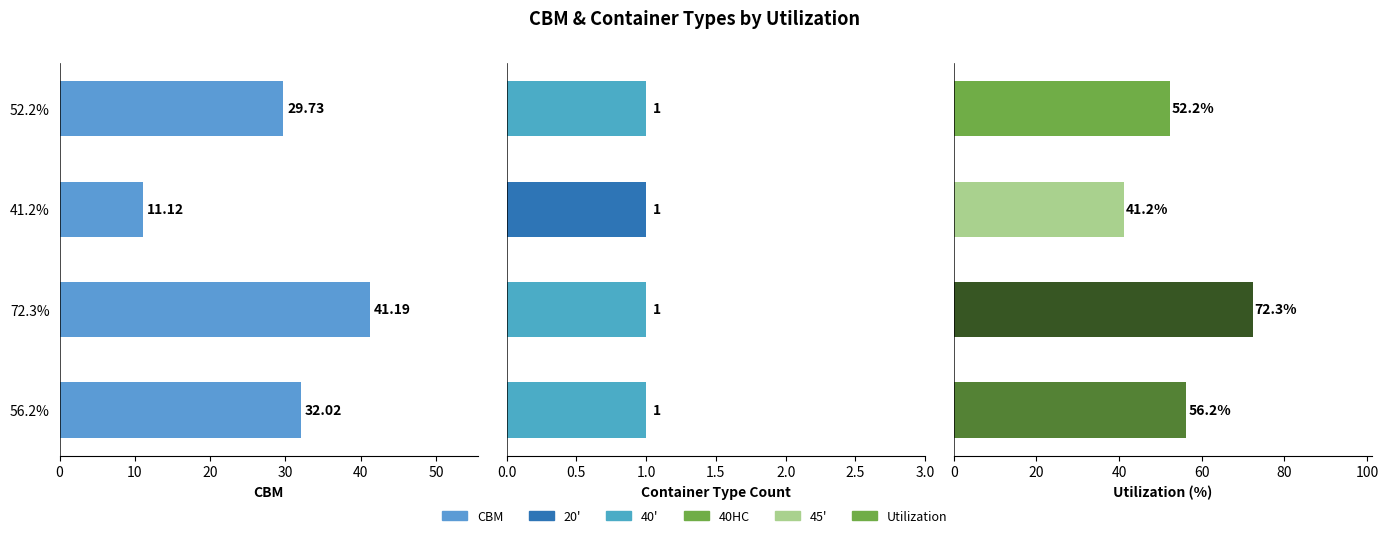

Count the number of categories in the chart.

4